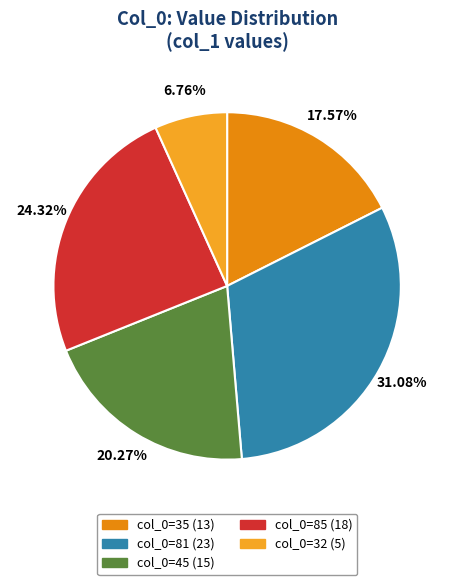

Rank the categories by value from lowest to highest.

col_0=32 (5), col_0=35 (13), col_0=45 (15), col_0=85 (18), col_0=81 (23)